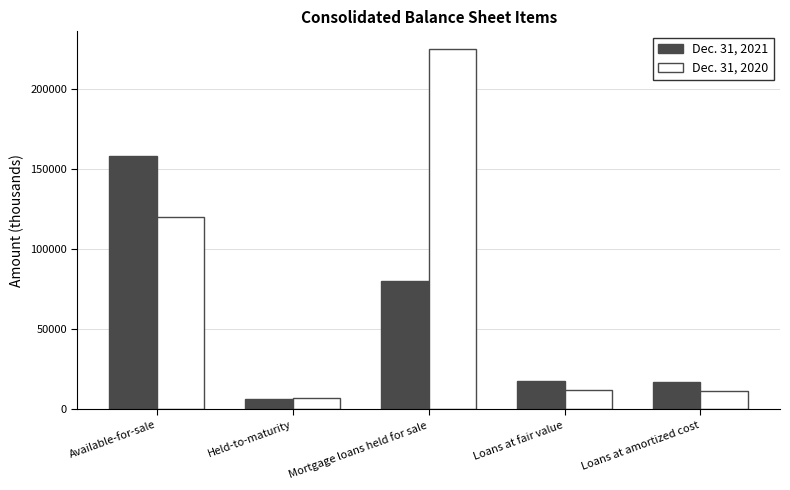

What is the smallest value displayed?

6591